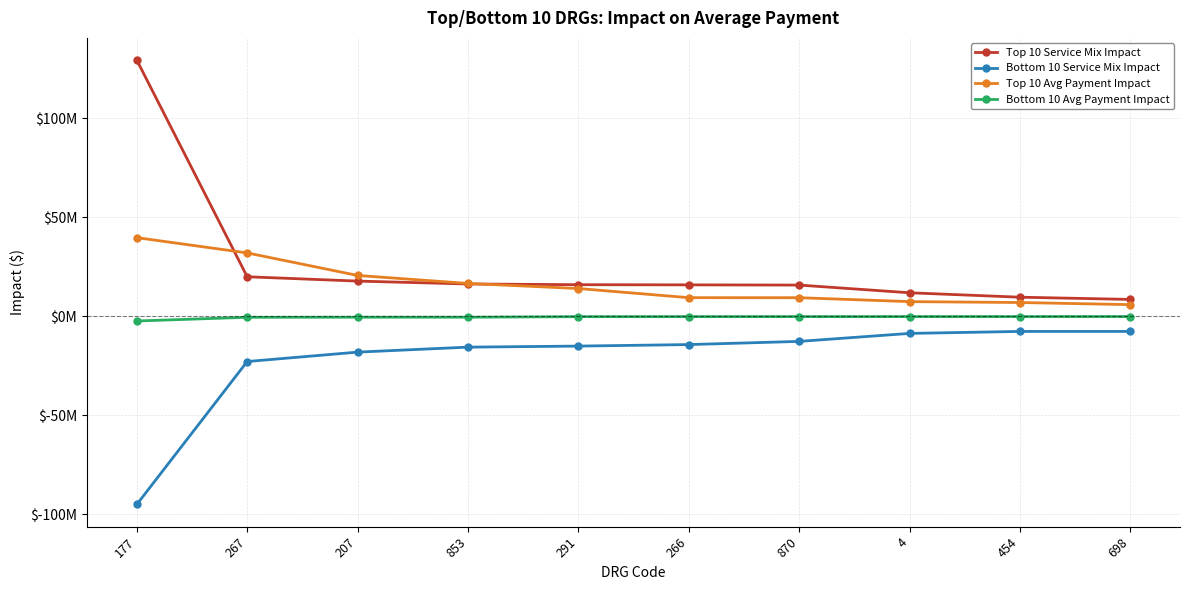

What are all the series names shown in the legend?

Top 10 Service Mix Impact, Bottom 10 Service Mix Impact, Top 10 Avg Payment Impact, Bottom 10 Avg Payment Impact